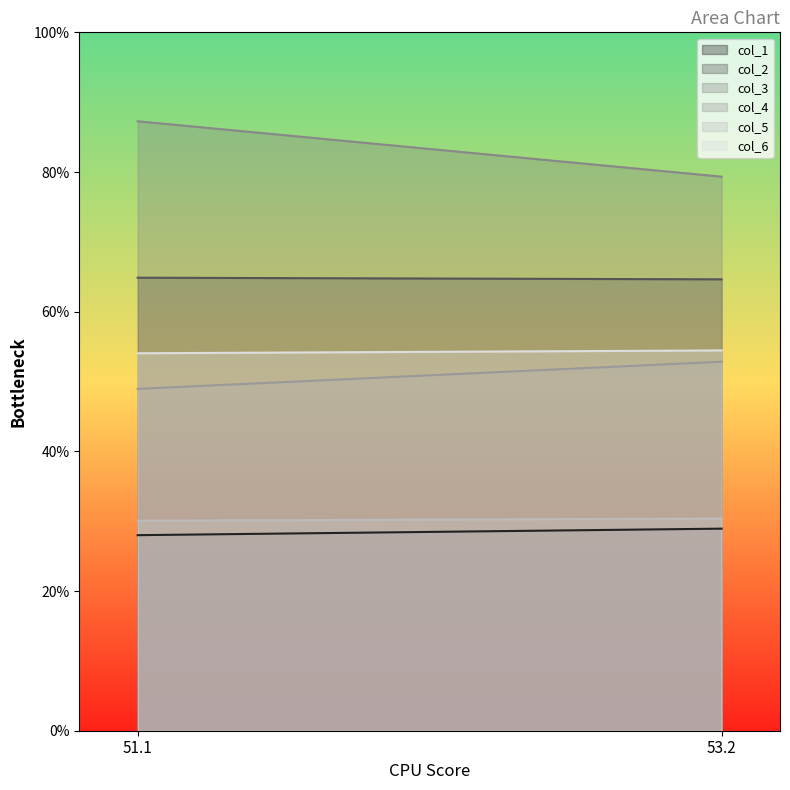

What is the total value across all series at 51.1?

313.2